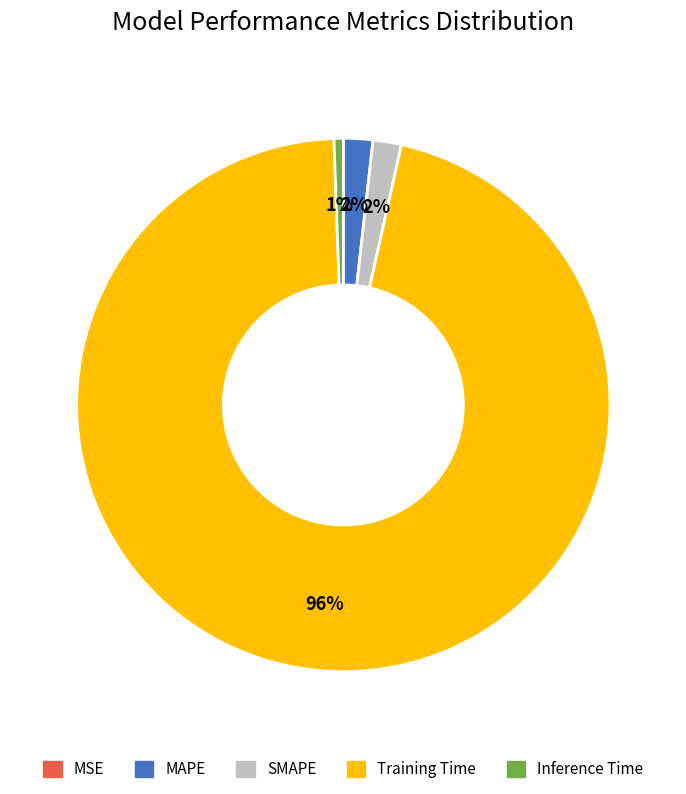

Which slice represents more than half of the pie?

Training Time